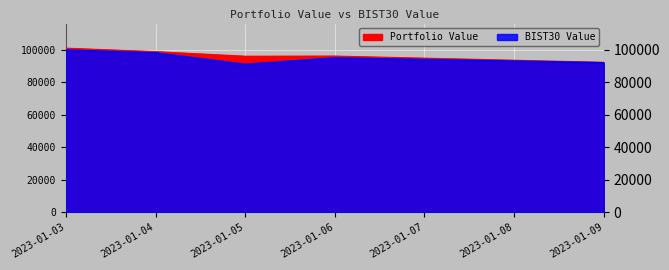

At 2023-01-09, list the series in order from smallest to largest.

BIST30 Value, Portfolio Value